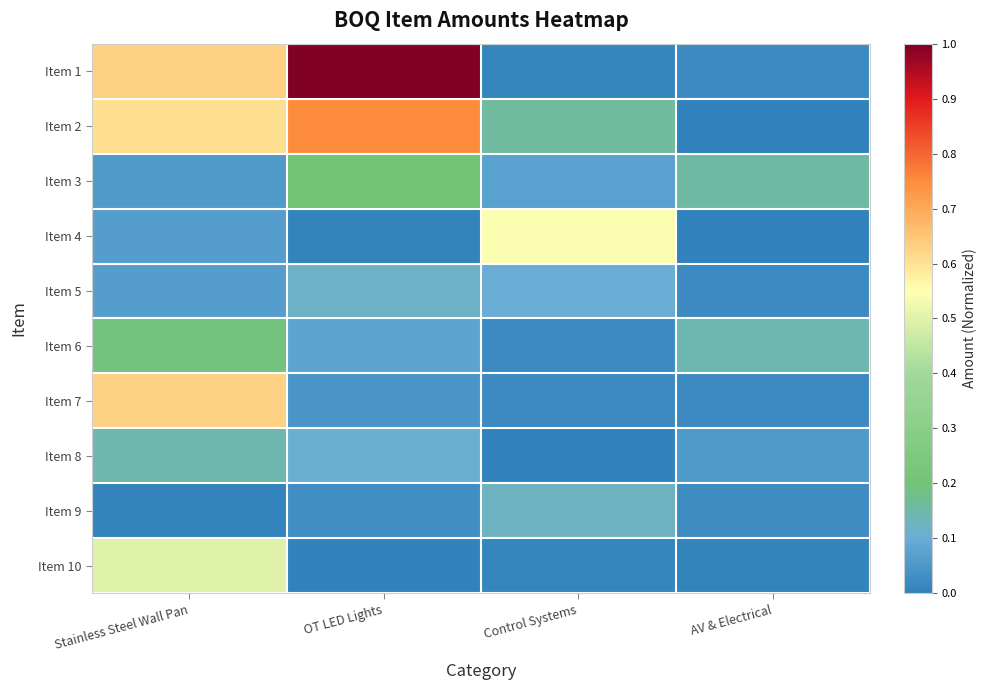

Which has a higher value, Control Systems or Stainless Steel Wall Pan?

Stainless Steel Wall Pan